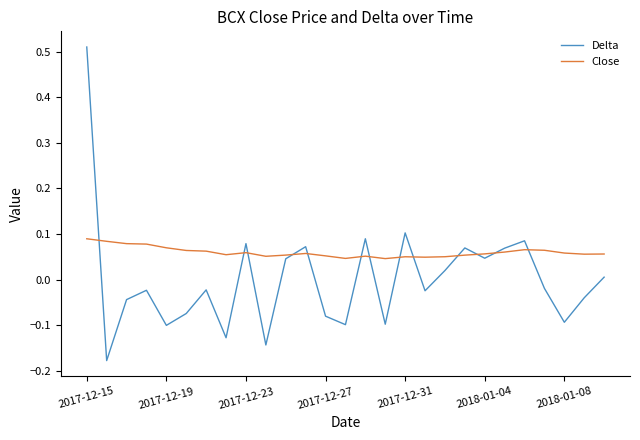

Is this an area chart (filled region under the line)?

No